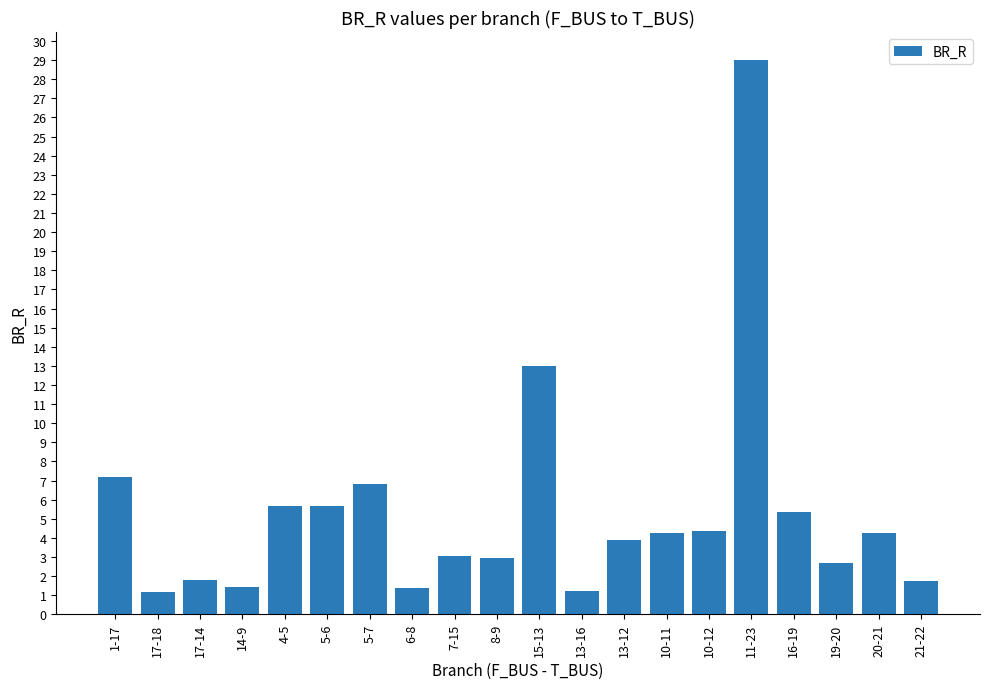

What is the maximum value shown in the chart?

29.0